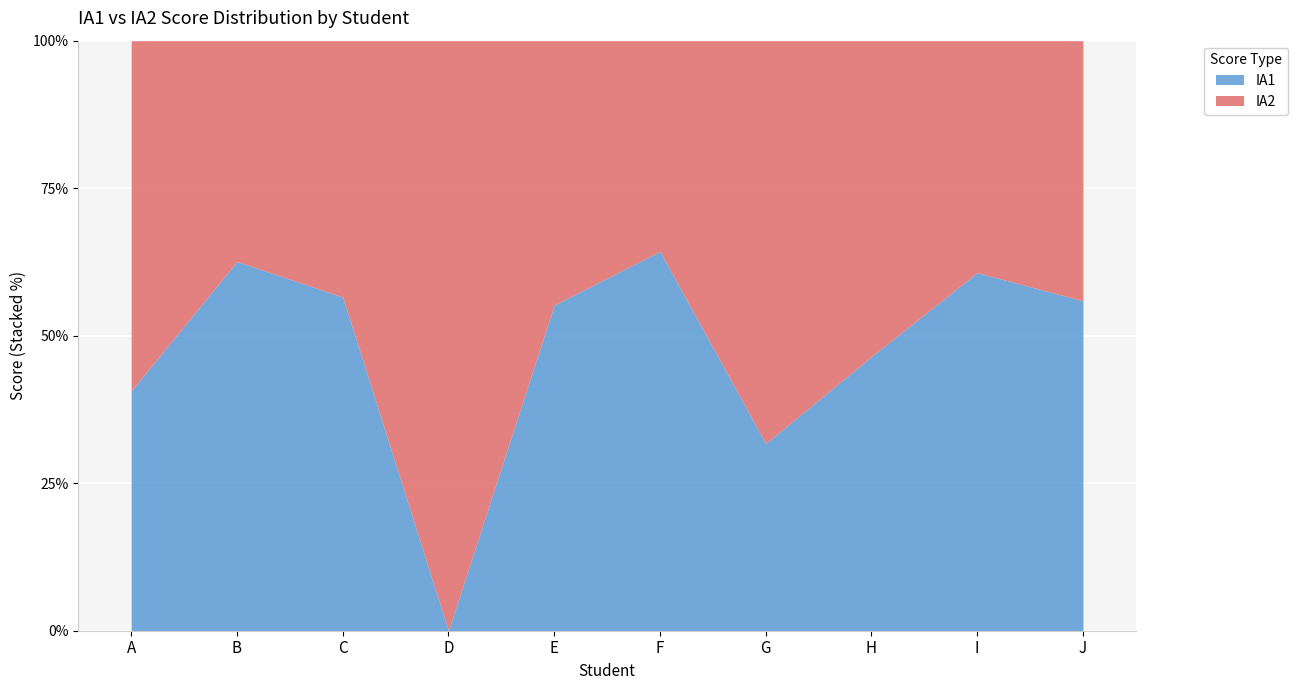

True or false: IA1 has a value of 71 at J.

True